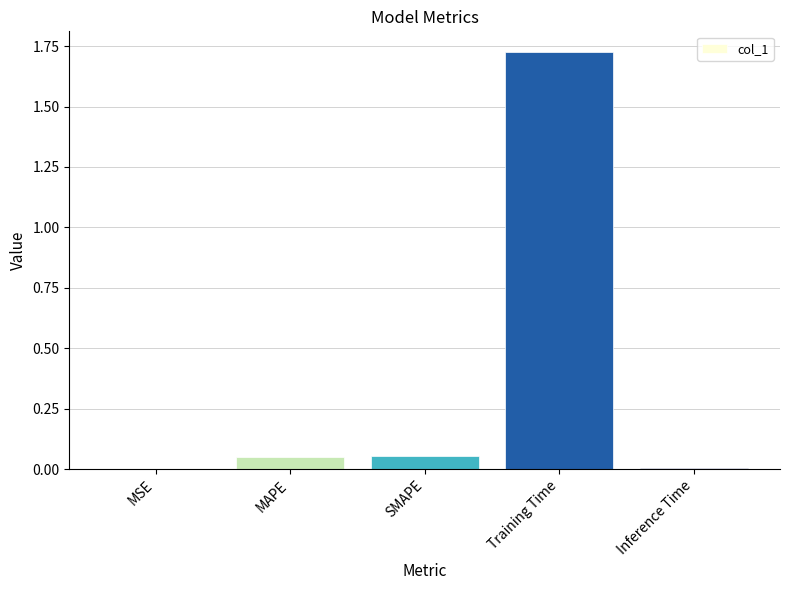

What is the sum of all values?

1.8